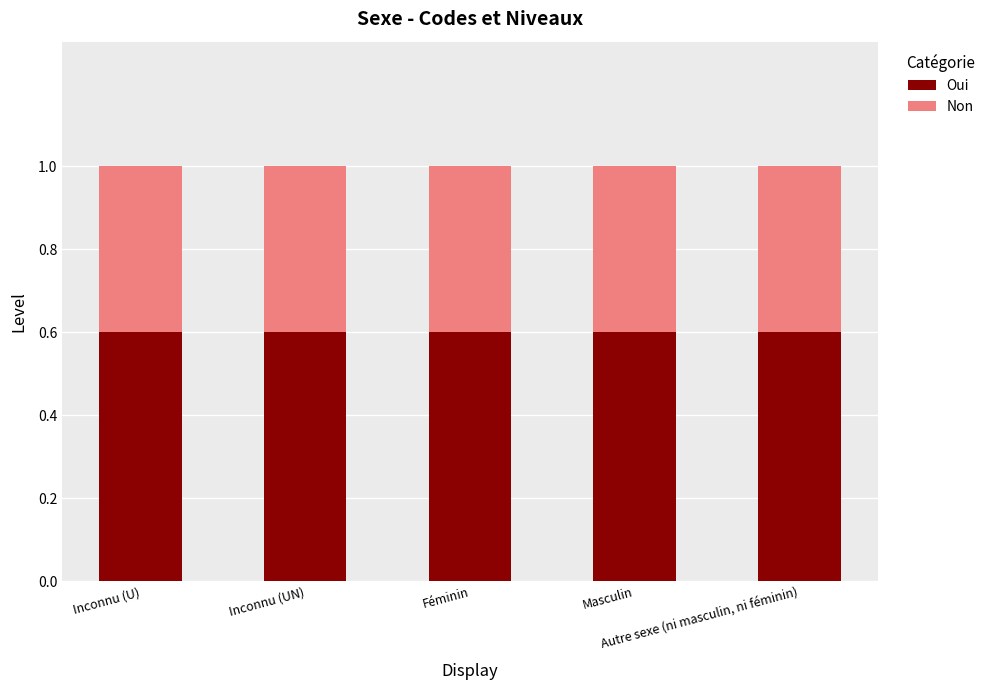

Does the chart contain any negative values?

No